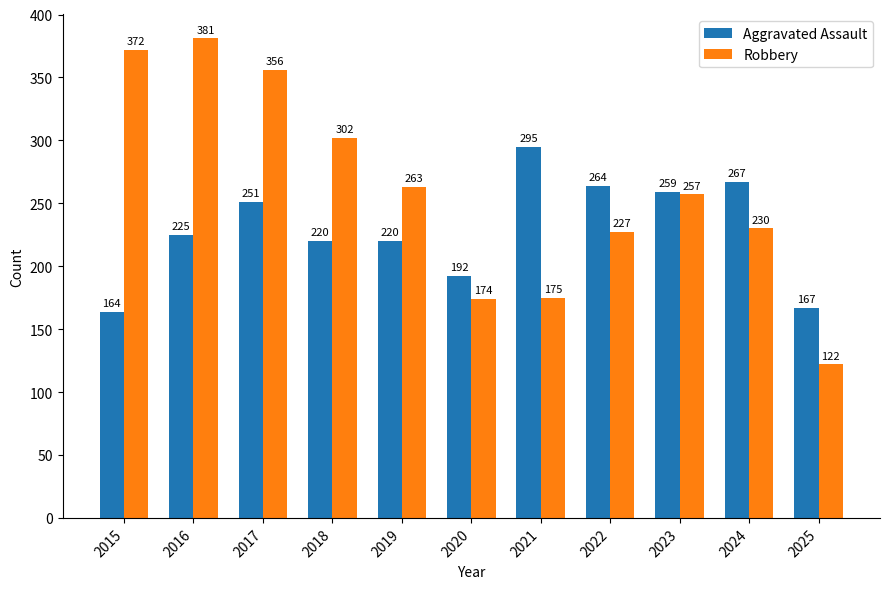

Which series has the widest spread of values?

Robbery